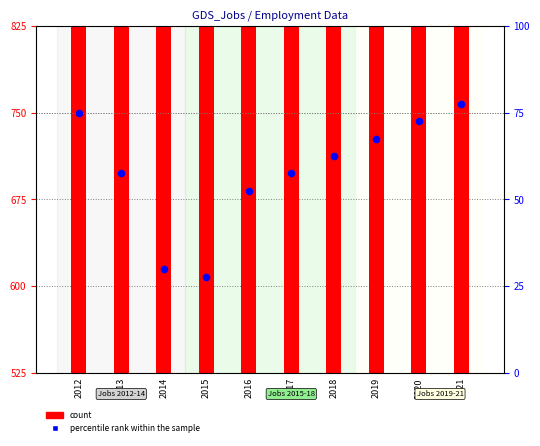

Which series has the largest total across all categories?

count